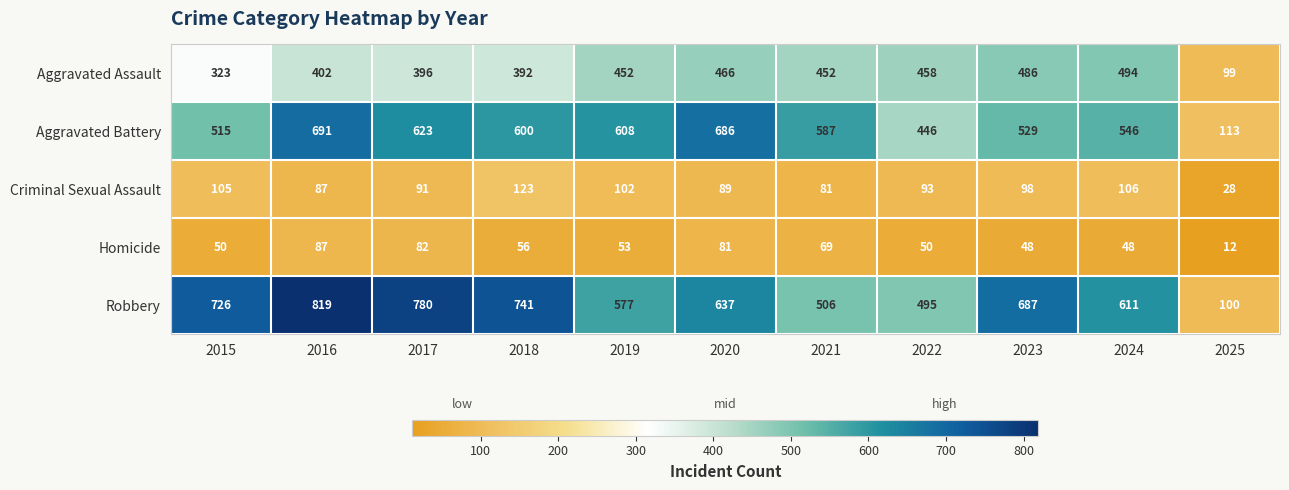

True or false: Aggravated Assault has a value of 99 at 2025.

True